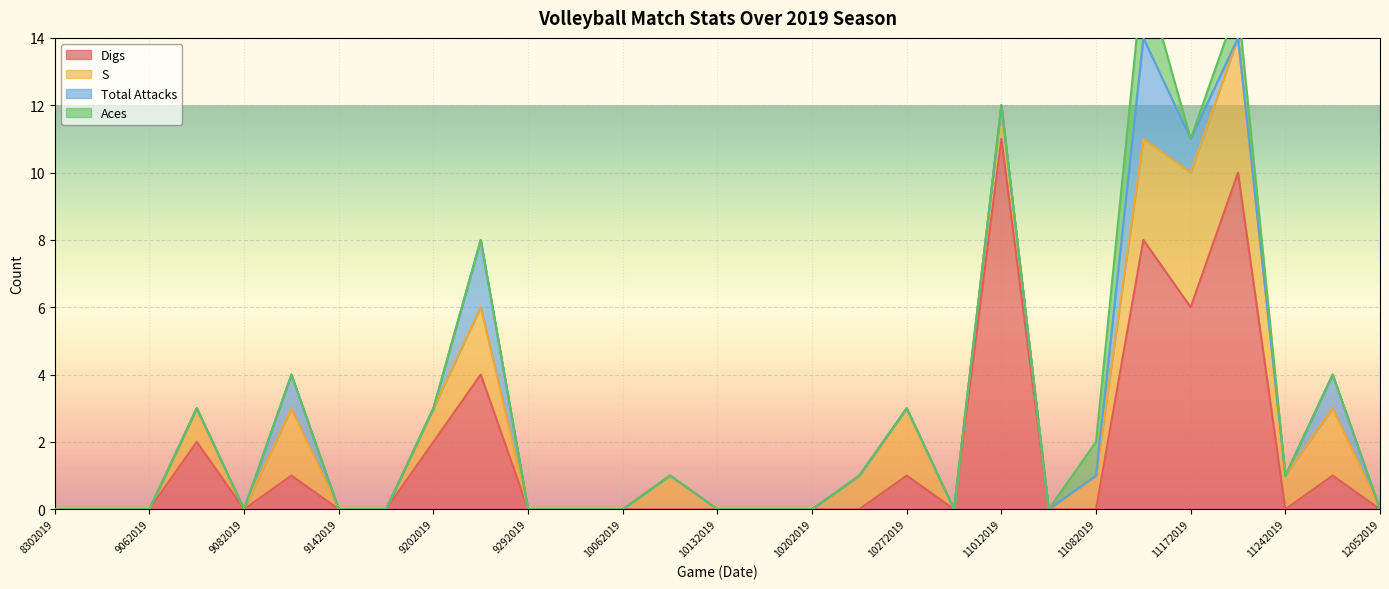

True or false: Digs has a value of 0 at 11082019.

True